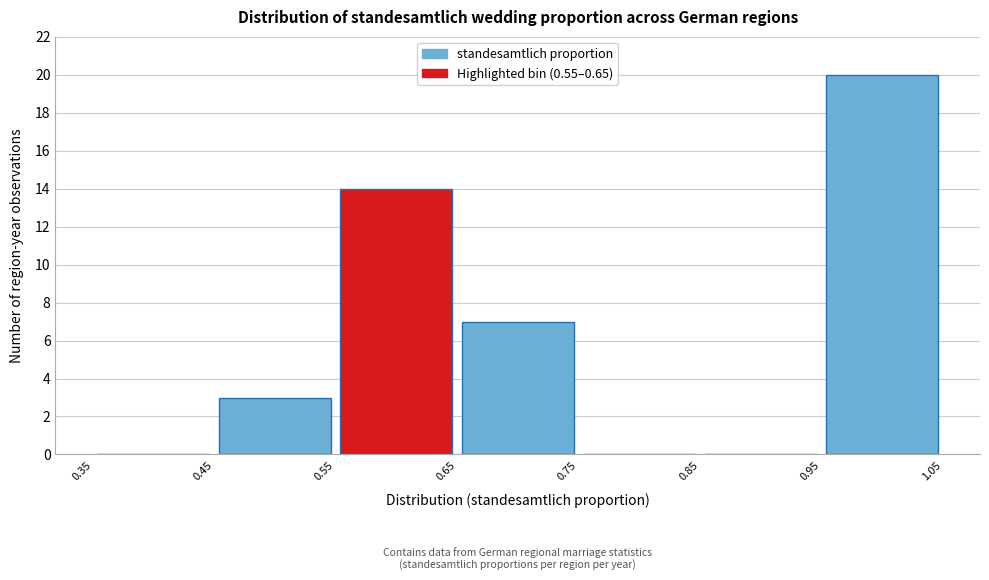

Over which range of the x-axis is the bar tallest?

0.95 to 1.05